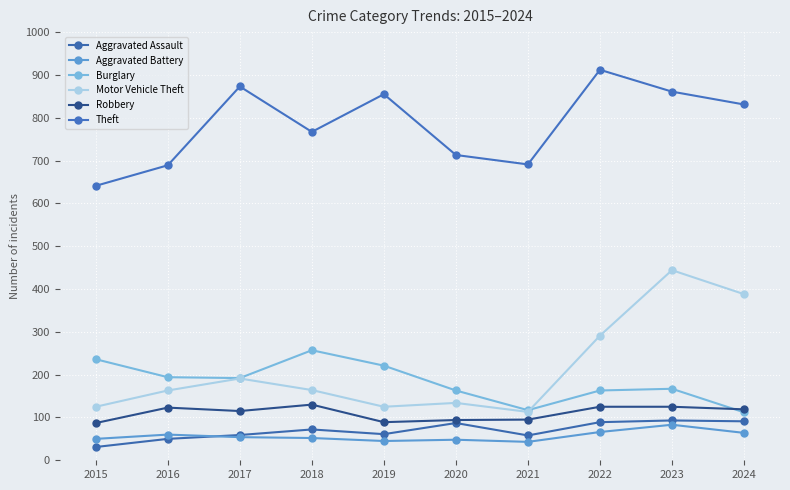

The value of Robbery at 2022 is 125. True or false?

True